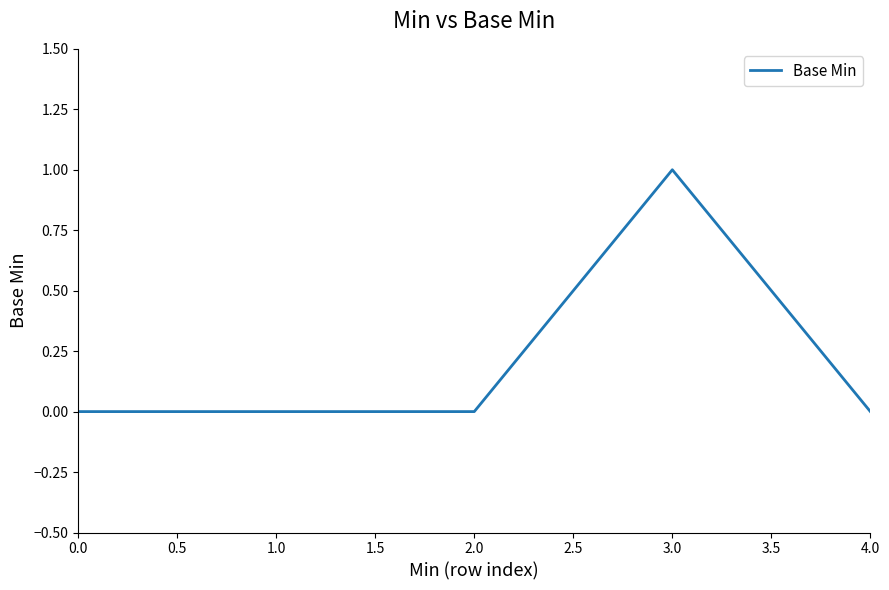

What is the greatest value displayed?

1